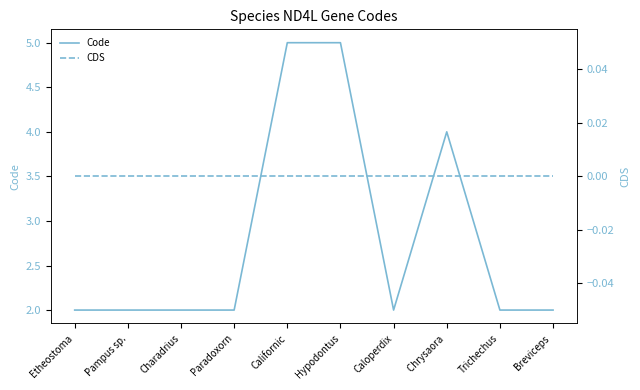

How many Code values are between 2 and 4?

8